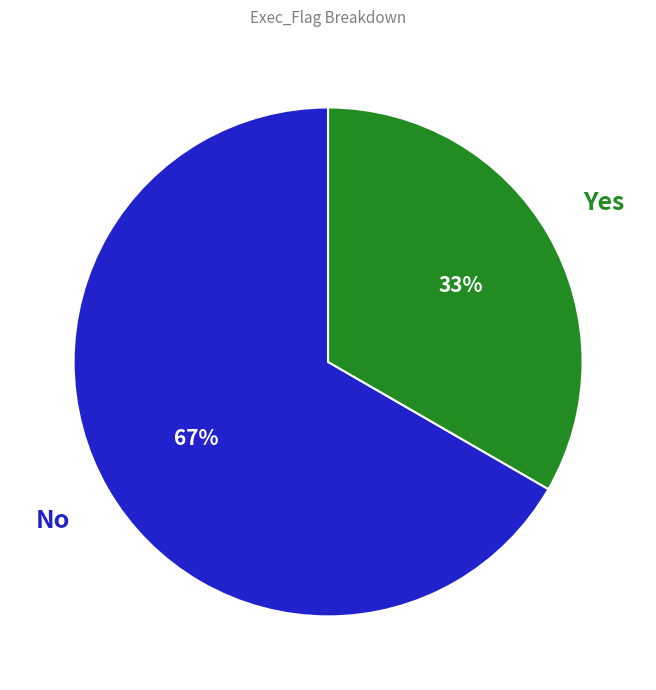

How many slices are in this pie chart?

2